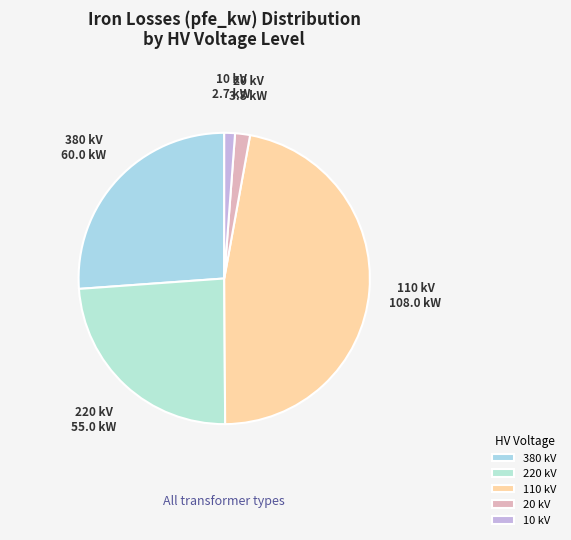

Does 20 kV represent more than half of the total?

No